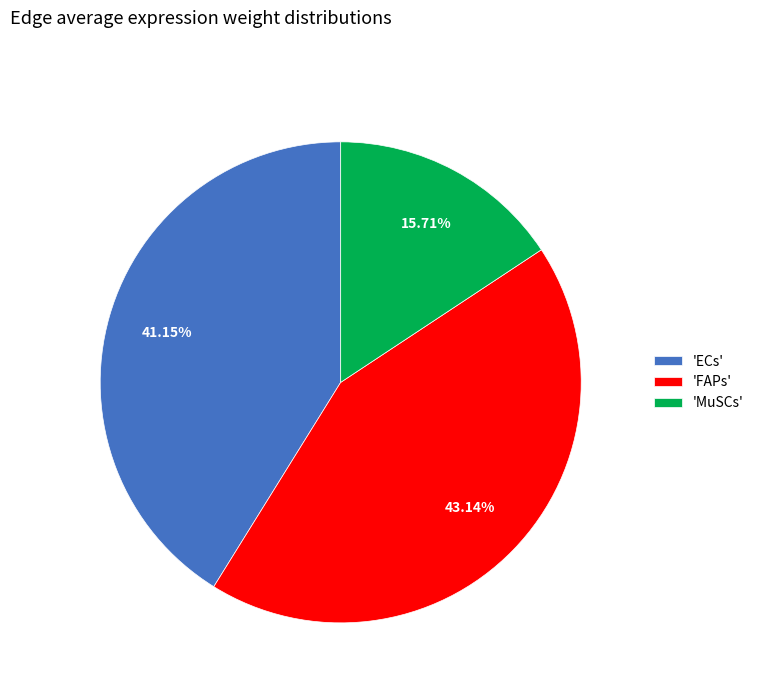

Combined, do 'ECs' and 'FAPs' account for over 50%?

Yes